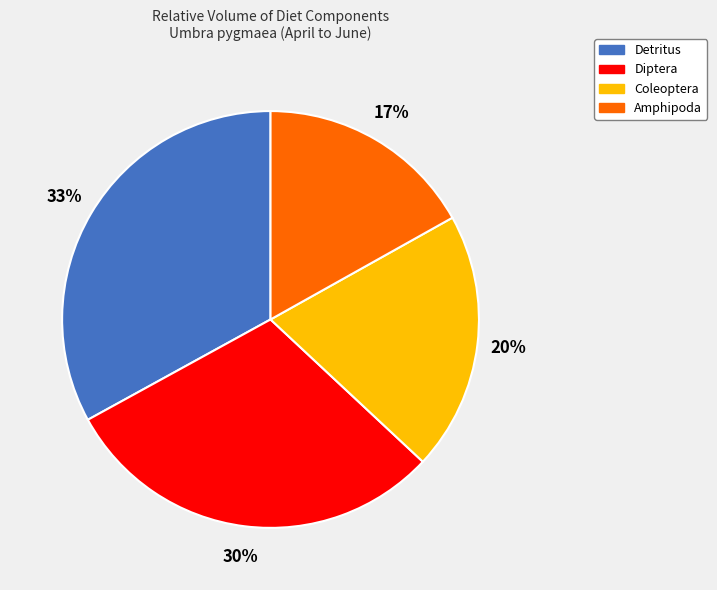

To the nearest percent, what portion does Coleoptera represent?

20%